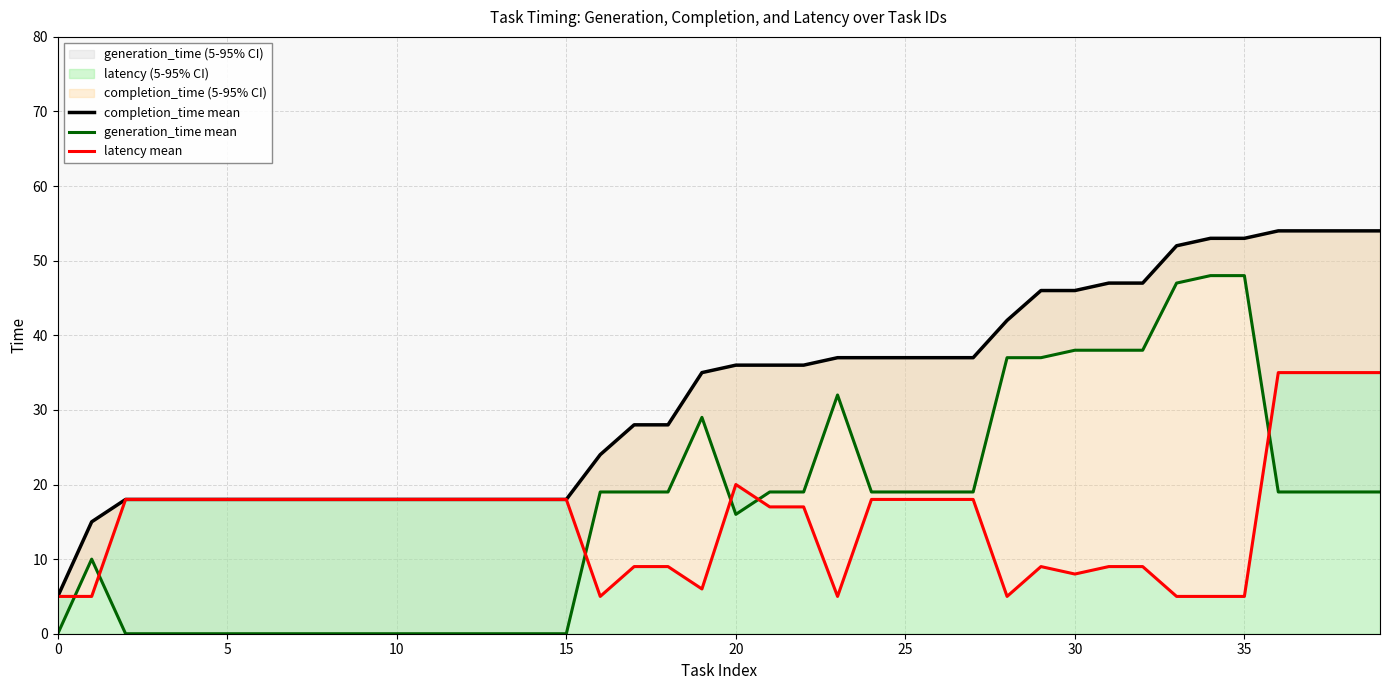

True or false: completion_time mean and generation_time mean cross at least once.

False